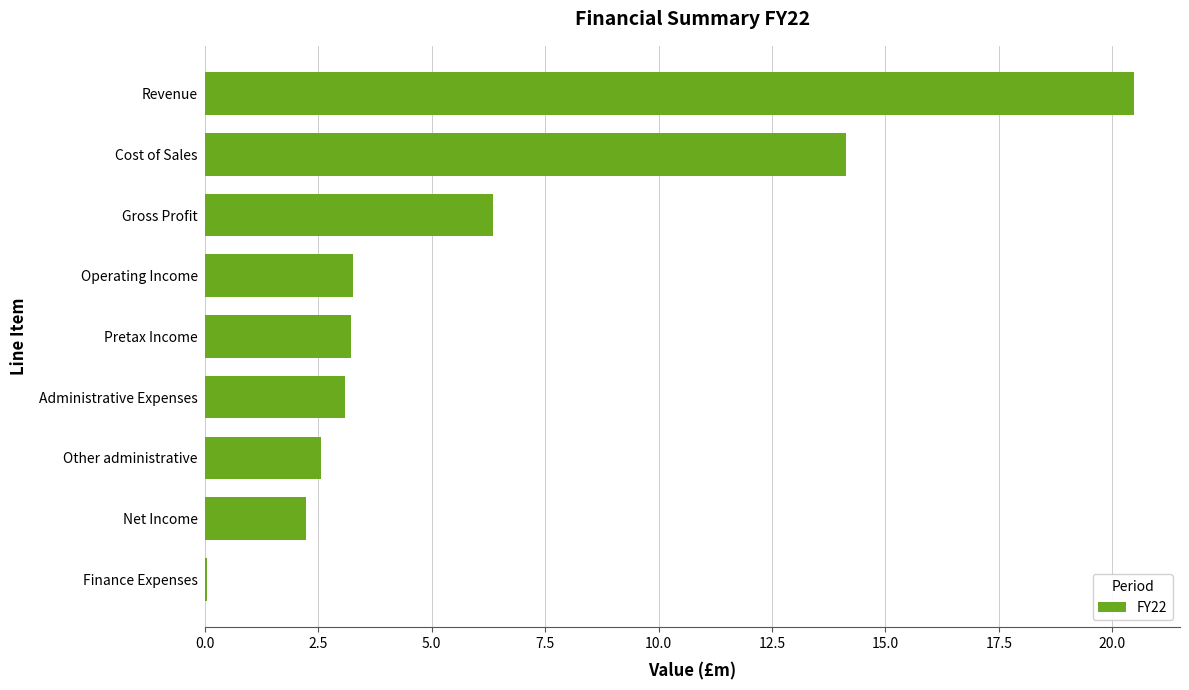

What is the sum of all values?

55.3